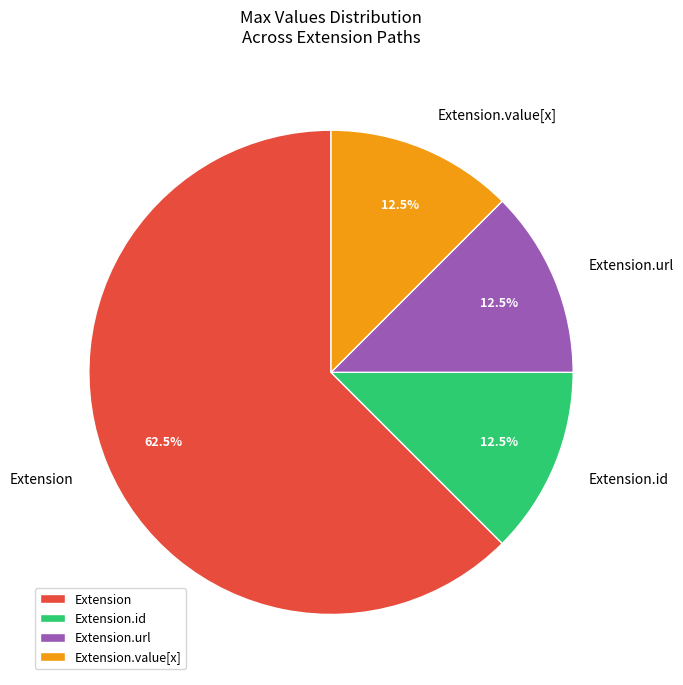

How many slices are in this pie chart?

4